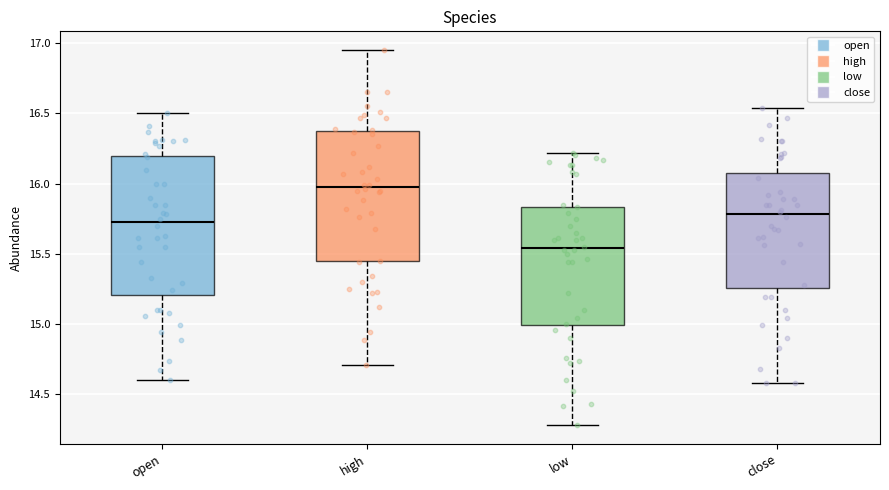

Where does the upper whisker of the box for close end on the y-axis? The values are not printed on the chart, so give them approximately, as read against the axis.

16.55